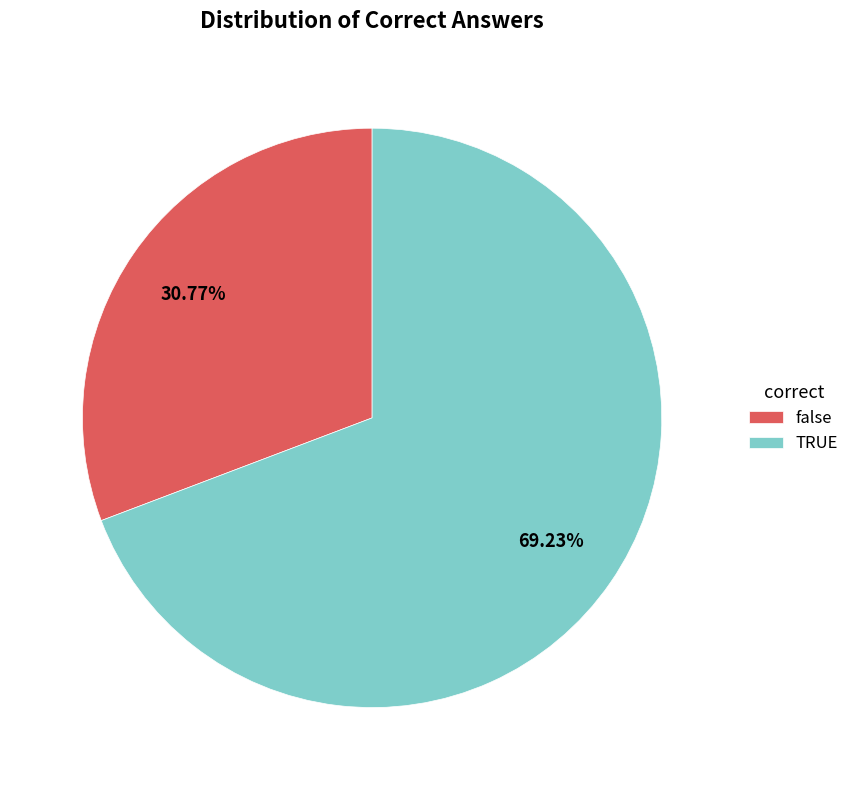

What percentage is the TRUE slice, to the nearest percent?

69%